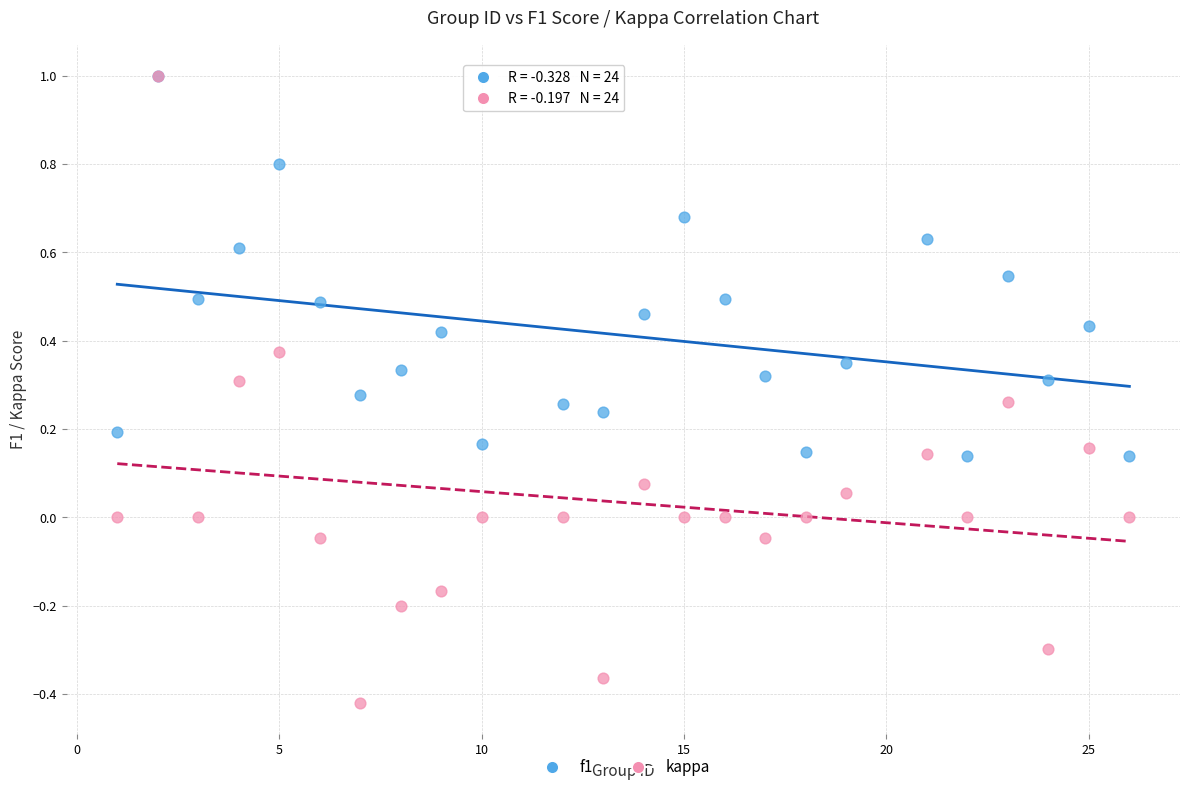

Which series has the widest spread of Y values?

kappa